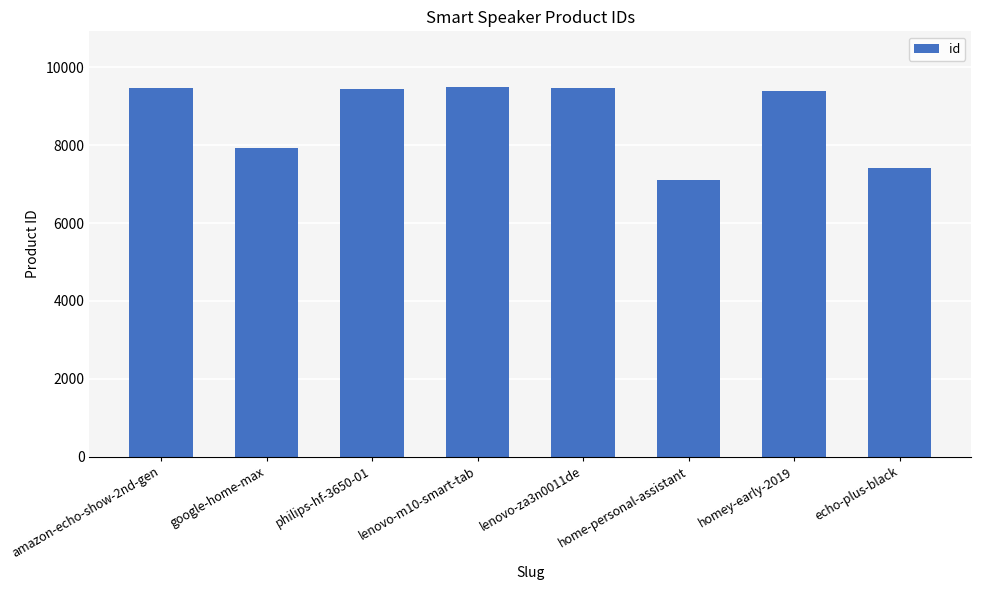

What is the label of the 8th bar from the right?

amazon-echo-show-2nd-gen